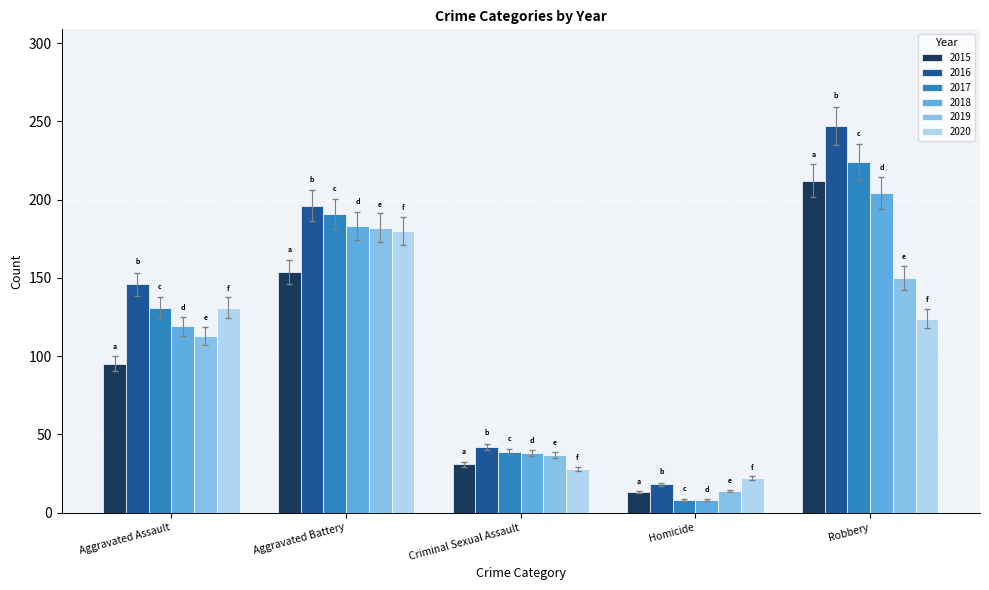

What is the spread (max minus min) of values at Aggravated Battery?

42